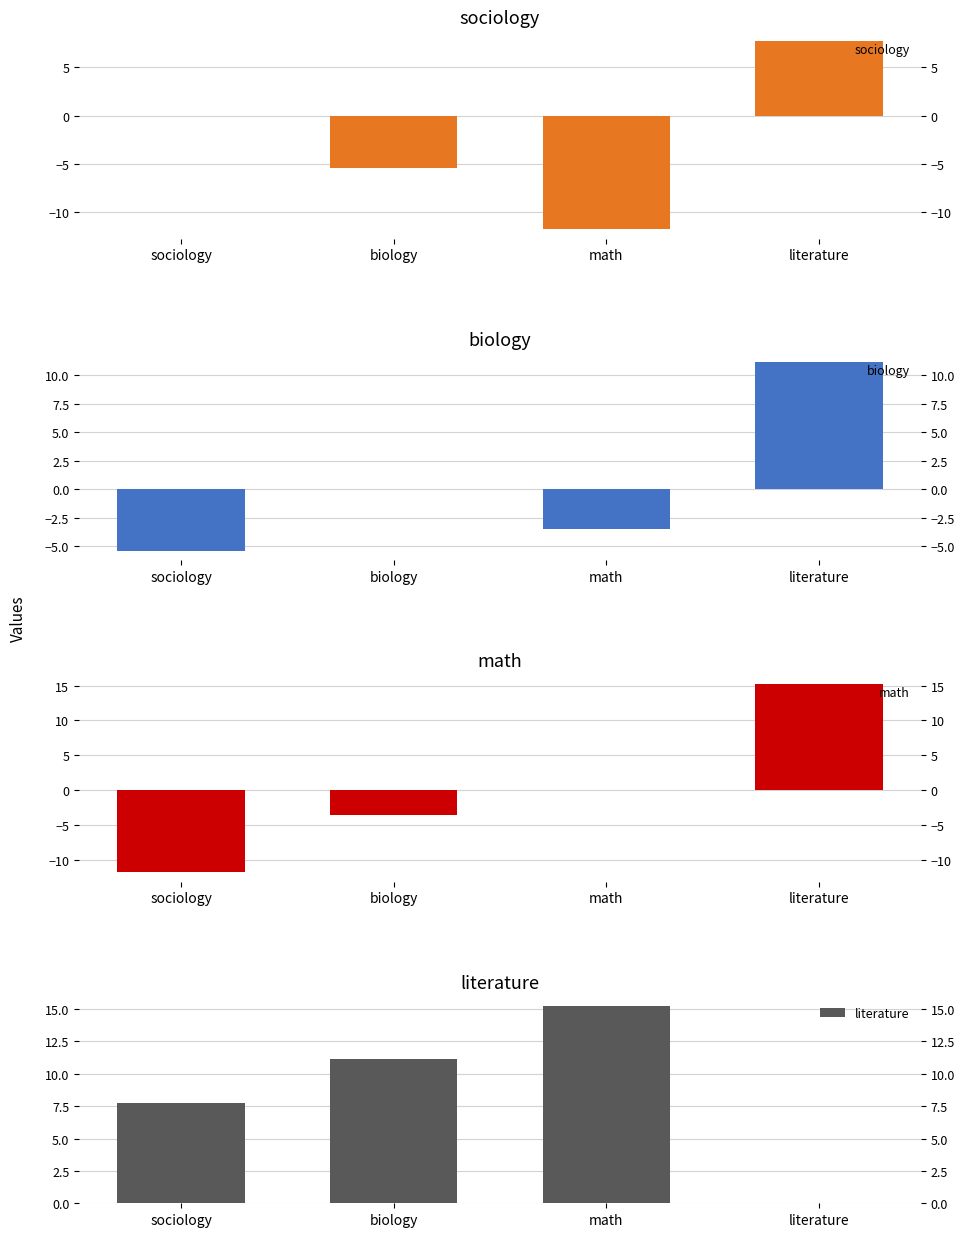

What is the difference between the maximum and minimum values in the math series?

27.0